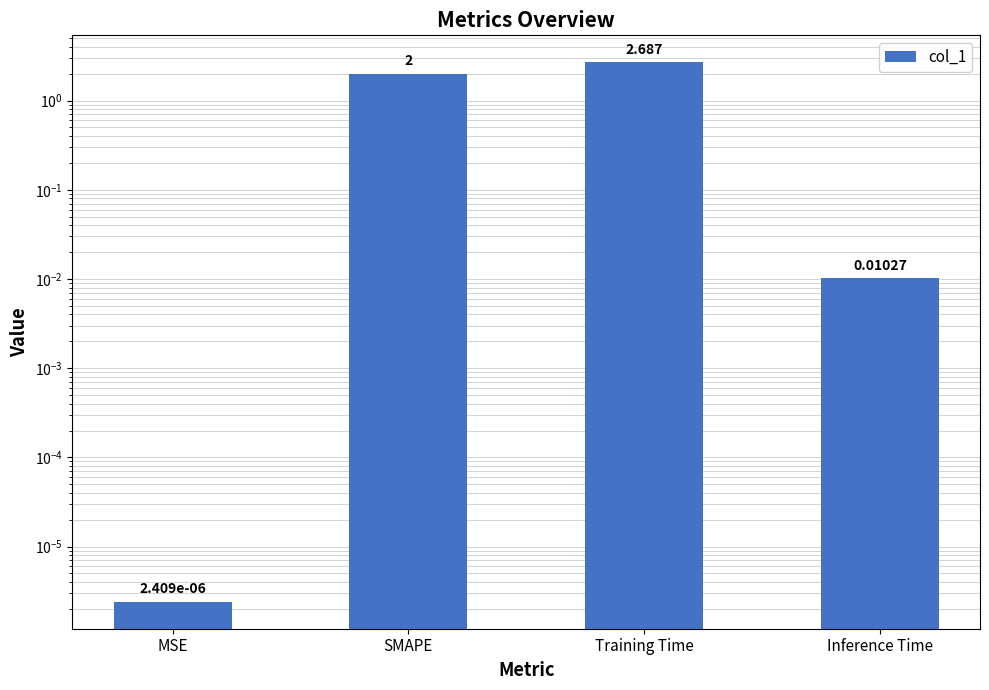

What is the difference between the values at SMAPE and Training Time?

0.7